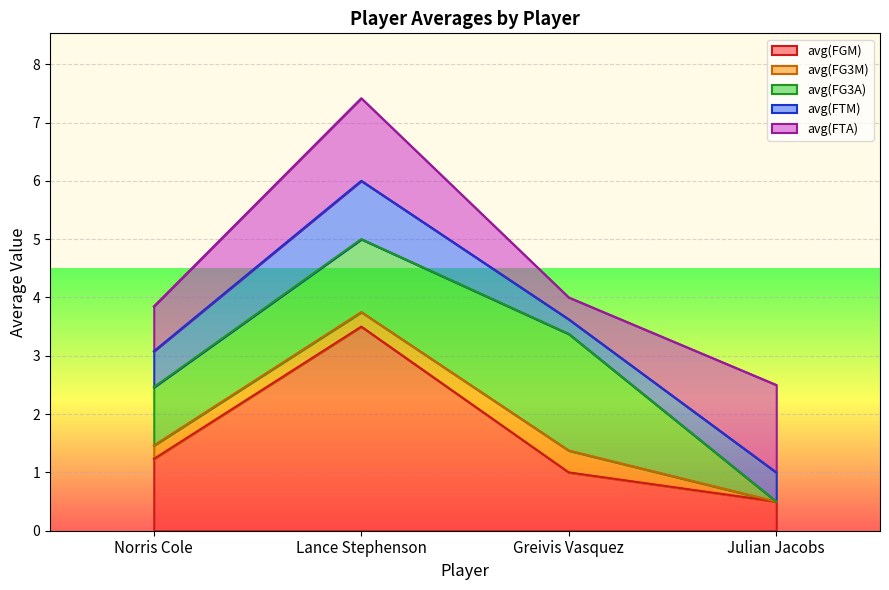

Rank the categories by avg(FGM) value from lowest to highest.

Julian Jacobs, Greivis Vasquez, Norris Cole, Lance Stephenson